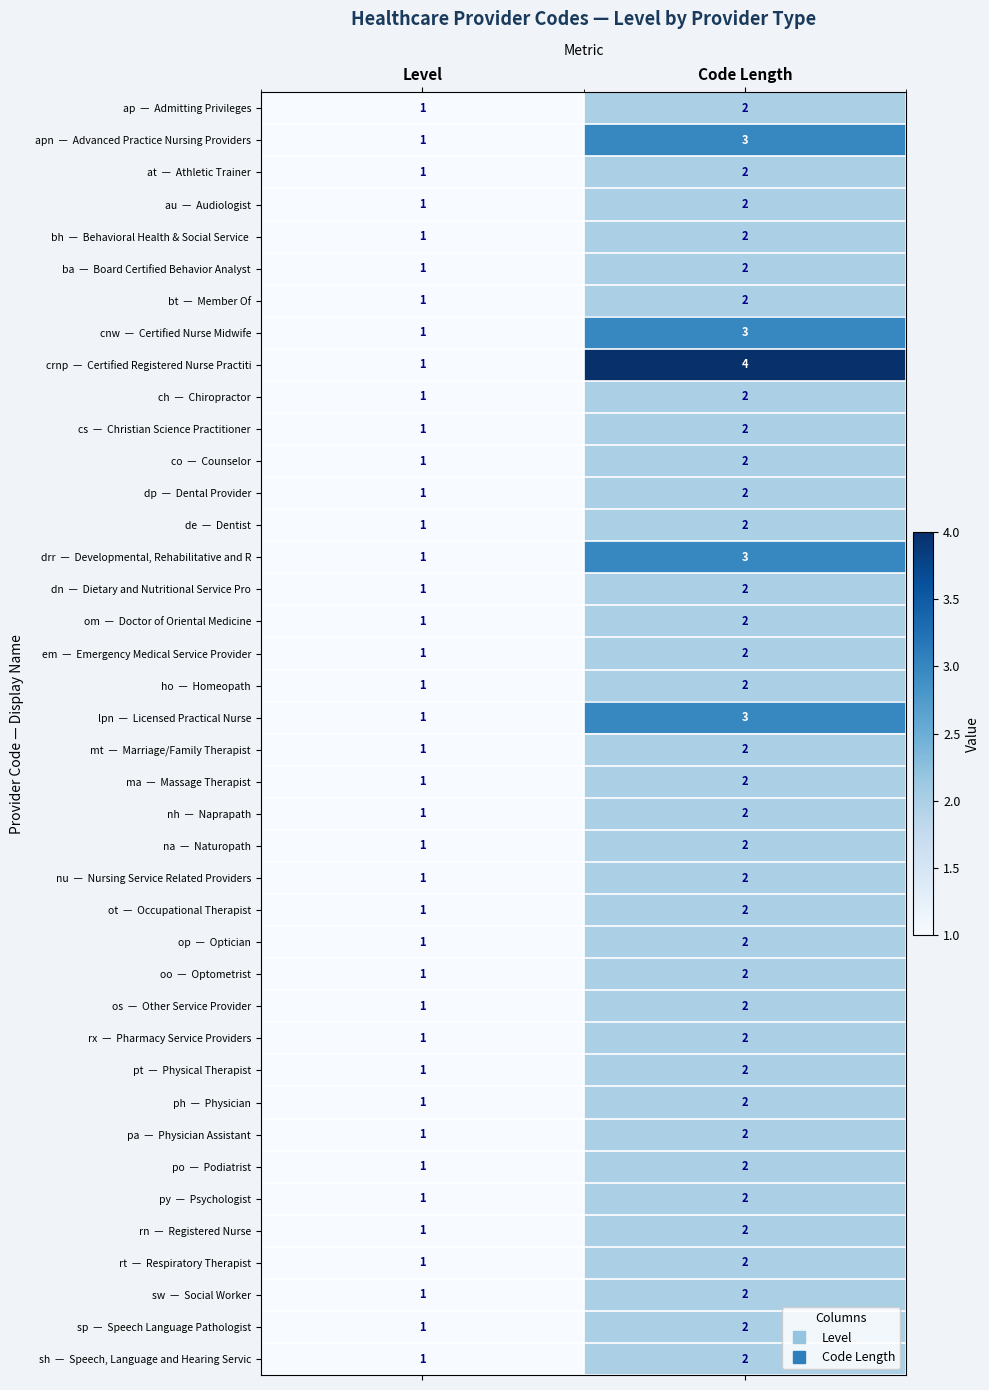

What is the smallest value displayed?

1